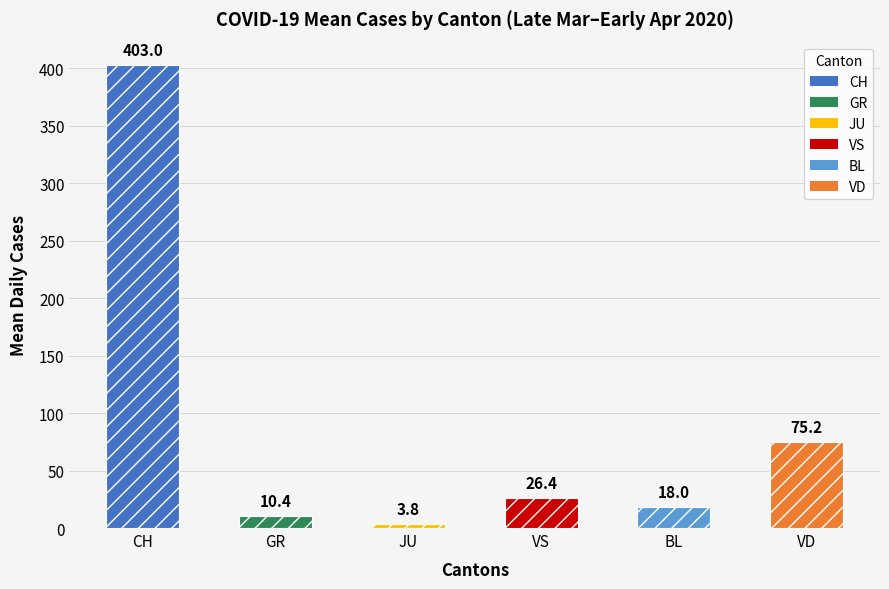

What is the ratio of the value at VD to the value at GR?

7.2